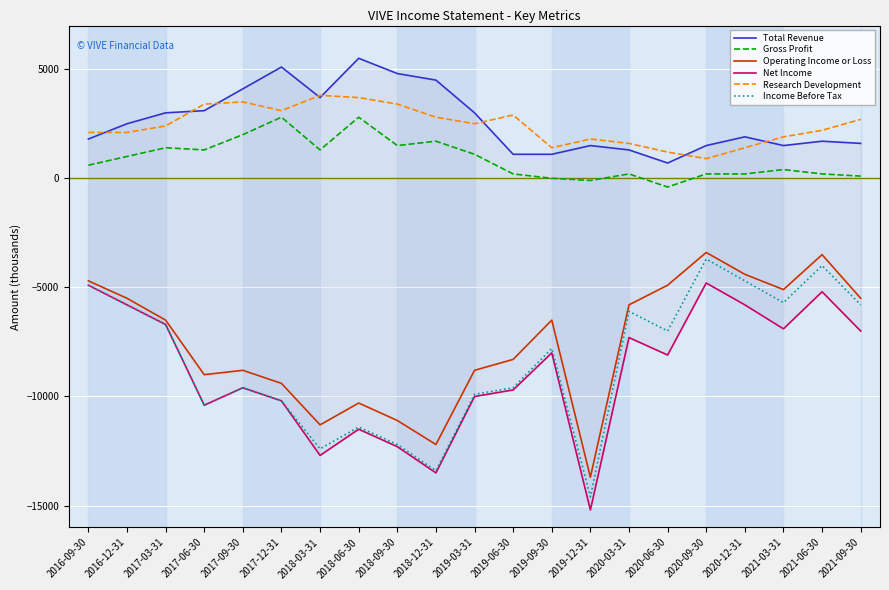

What is the total value across all series at 2017-03-31?

-13100